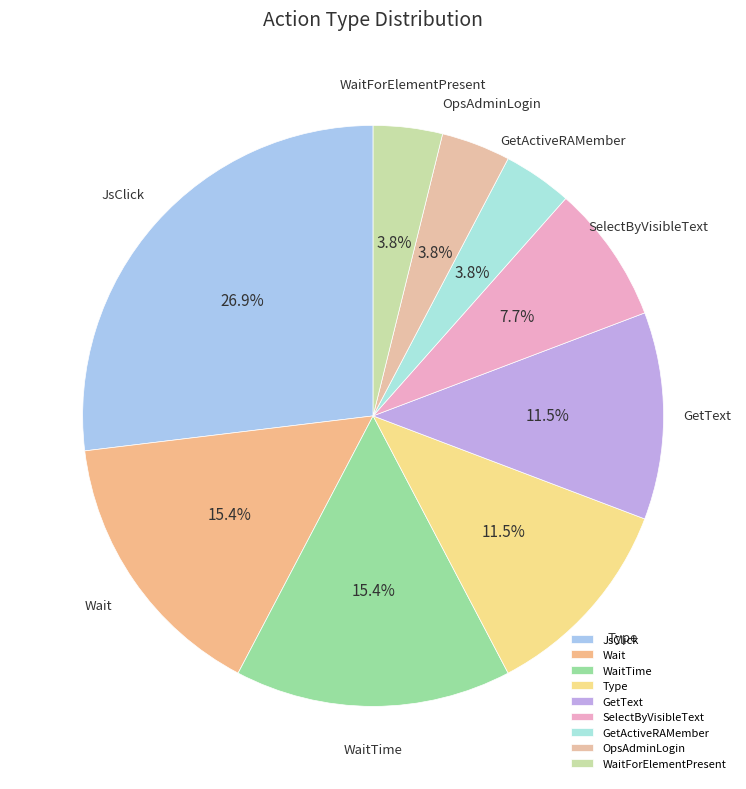

How many slices are in this pie chart?

9